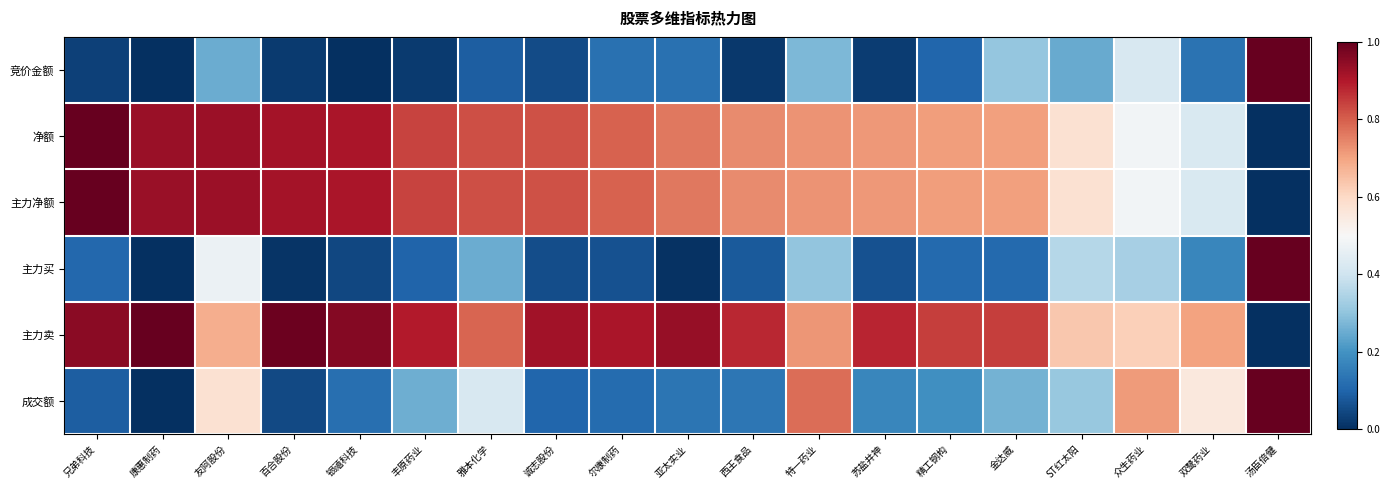

Reading right to left, transcribe all the data shown in this chart.

竞价金额: 汤臣倍健=1.0	双鹭药业=0.1	众生药业=0.4	ST红太阳=0.2	金达威=0.3	精工钢构=0.1	苏盐井神=0.0	特一药业=0.3	西王食品=0.0	亚太实业=0.1	尔康制药=0.1	诚志股份=0.1	雅本化学=0.1	丰原药业=0.0	银禧科技=0.0	百合股份=0.0	友阿股份=0.3	康惠制药=0.0	兄弟科技=0.0
净额: 汤臣倍健=0.0	双鹭药业=0.4	众生药业=0.5	ST红太阳=0.6	金达威=0.7	精工钢构=0.7	苏盐井神=0.7	特一药业=0.7	西王食品=0.7	亚太实业=0.8	尔康制药=0.8	诚志股份=0.8	雅本化学=0.8	丰原药业=0.8	银禧科技=0.9	百合股份=0.9	友阿股份=0.9	康惠制药=0.9	兄弟科技=1.0
主力净额: 汤臣倍健=0.0	双鹭药业=0.4	众生药业=0.5	ST红太阳=0.6	金达威=0.7	精工钢构=0.7	苏盐井神=0.7	特一药业=0.7	西王食品=0.7	亚太实业=0.8	尔康制药=0.8	诚志股份=0.8	雅本化学=0.8	丰原药业=0.8	银禧科技=0.9	百合股份=0.9	友阿股份=0.9	康惠制药=0.9	兄弟科技=1.0
主力买: 汤臣倍健=1.0	双鹭药业=0.2	众生药业=0.3	ST红太阳=0.4	金达威=0.1	精工钢构=0.1	苏盐井神=0.1	特一药业=0.3	西王食品=0.1	亚太实业=0.0	尔康制药=0.1	诚志股份=0.1	雅本化学=0.3	丰原药业=0.1	银禧科技=0.0	百合股份=0.0	友阿股份=0.5	康惠制药=0.0	兄弟科技=0.1
主力卖: 汤臣倍健=0.0	双鹭药业=0.7	众生药业=0.6	ST红太阳=0.6	金达威=0.8	精工钢构=0.8	苏盐井神=0.9	特一药业=0.7	西王食品=0.9	亚太实业=0.9	尔康制药=0.9	诚志股份=0.9	雅本化学=0.8	丰原药业=0.9	银禧科技=1.0	百合股份=1.0	友阿股份=0.7	康惠制药=1.0	兄弟科技=1.0
成交额: 汤臣倍健=1.0	双鹭药业=0.6	众生药业=0.7	ST红太阳=0.3	金达威=0.3	精工钢构=0.2	苏盐井神=0.2	特一药业=0.8	西王食品=0.1	亚太实业=0.1	尔康制药=0.1	诚志股份=0.1	雅本化学=0.4	丰原药业=0.3	银禧科技=0.1	百合股份=0.0	友阿股份=0.6	康惠制药=0.0	兄弟科技=0.1